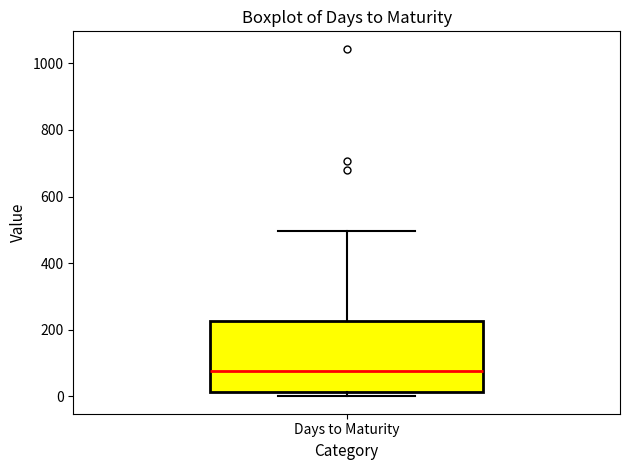

Read this box plot against the y-axis: the position of the median line, the range covered by the box, and the ends of both whiskers. The values are not printed on the chart, so give them approximately, as read against the axis.

median 80, box 20 to 220, whiskers 0 to 500